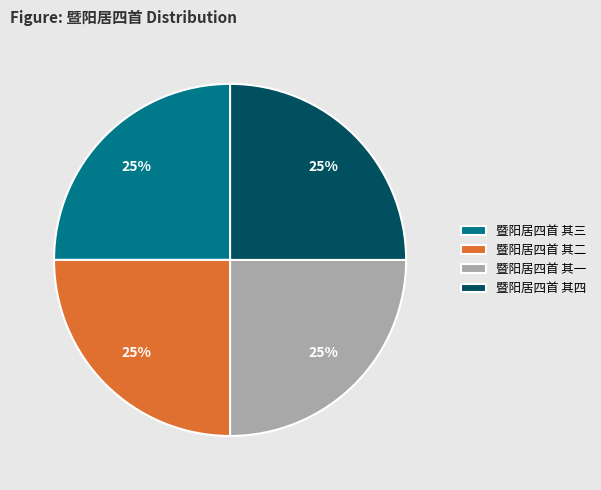

Is it true that 暨阳居四首 其三 is 39% of the pie?

False